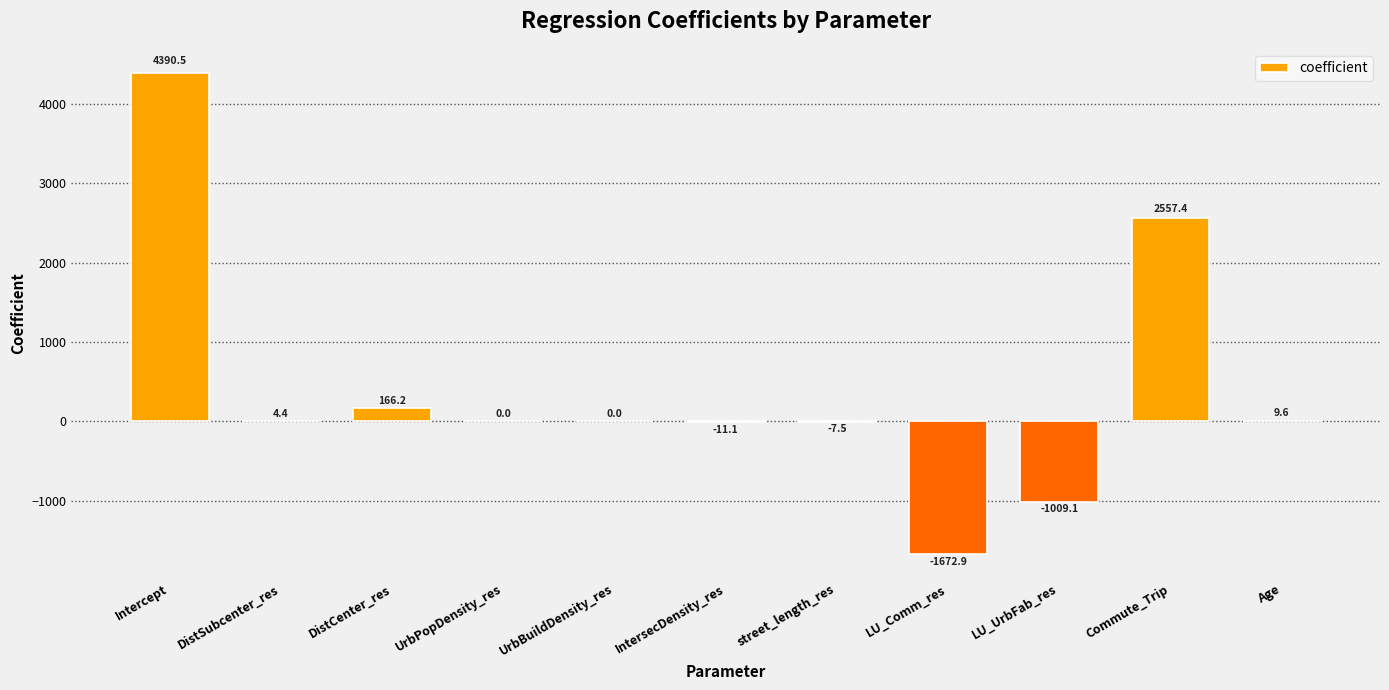

Are the bars horizontal?

No